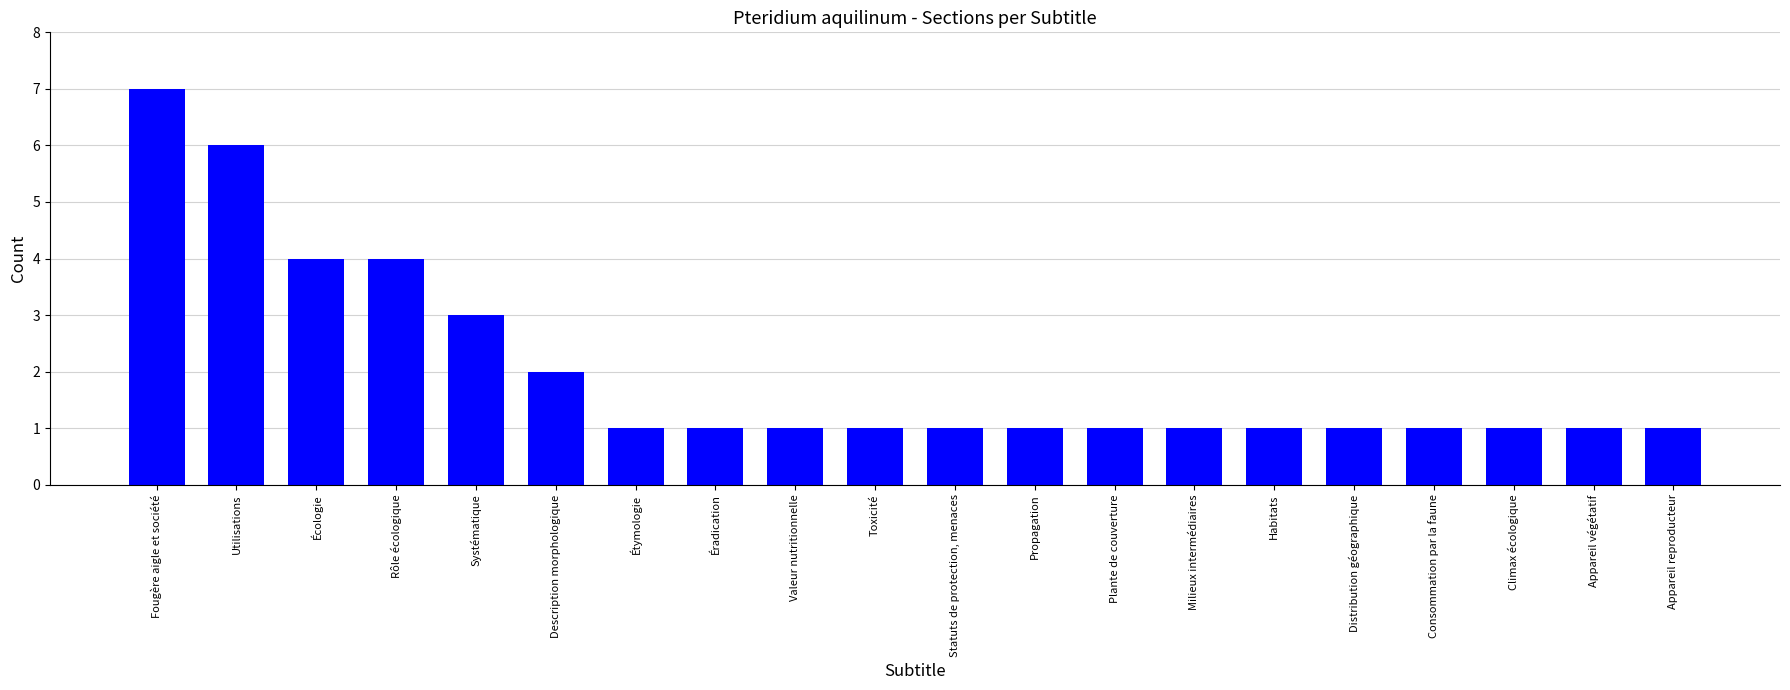

Does the chart contain any negative values?

No